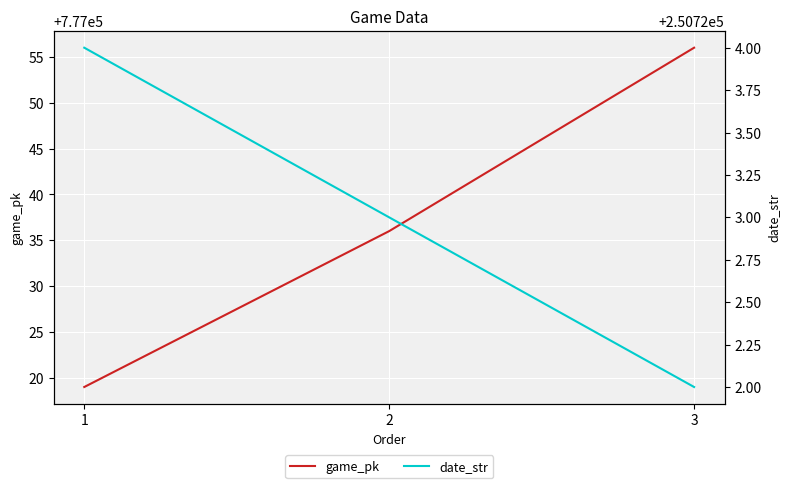

The date_str series shows 250723 at 2. True or false?

True